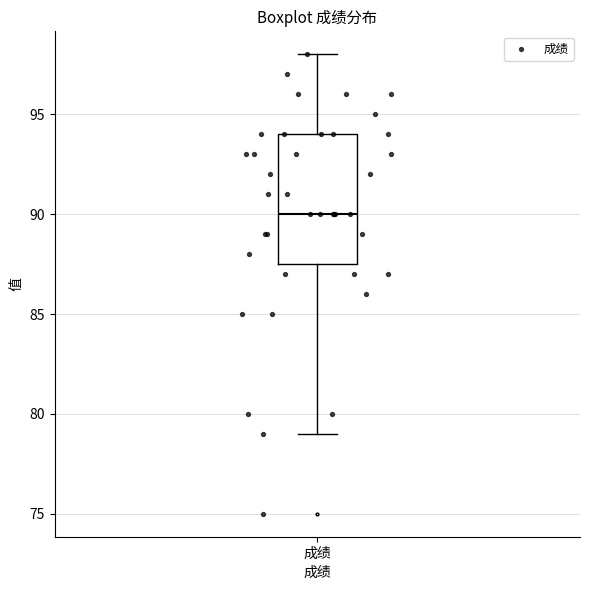

Read this box plot against the y-axis: the position of the median line, the range covered by the box, and the ends of both whiskers. The values are not printed on the chart, so give them approximately, as read against the axis.

median 90.0, box 87.5 to 94.0, whiskers 79.0 to 98.0